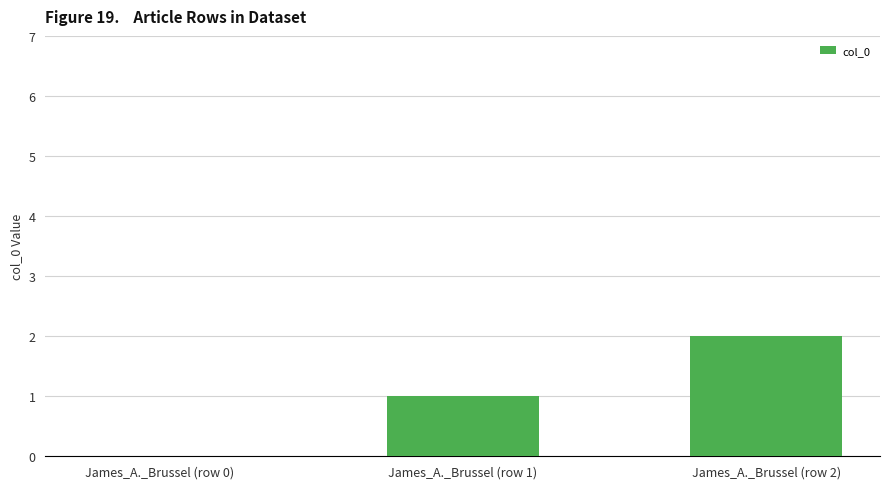

Between James_A._Brussel (row 0) and James_A._Brussel (row 1), which is larger?

James_A._Brussel (row 1)